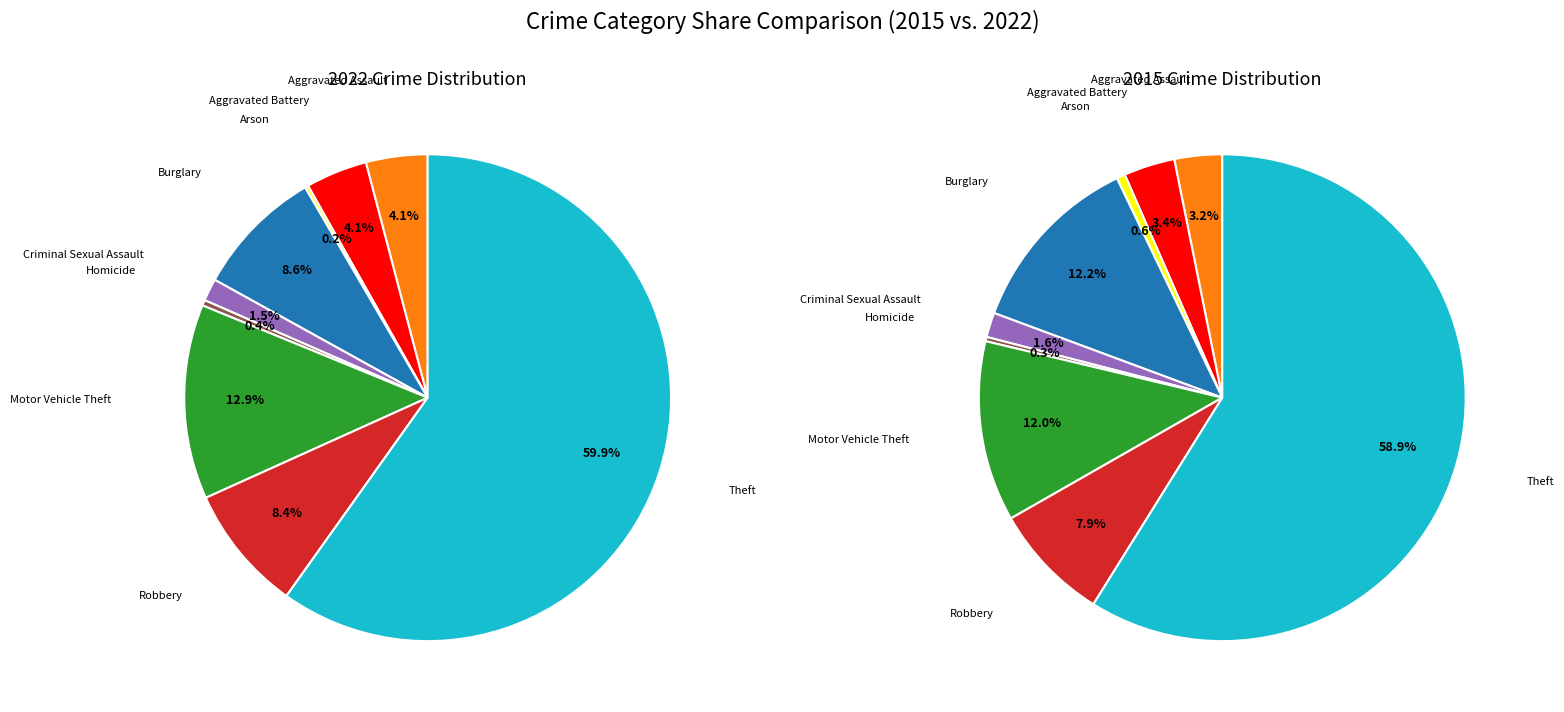

Rank the categories by value from highest to lowest.

Theft, Motor Vehicle Theft, Burglary, Robbery, Aggravated Assault, Aggravated Battery, Criminal Sexual Assault, Homicide, Arson